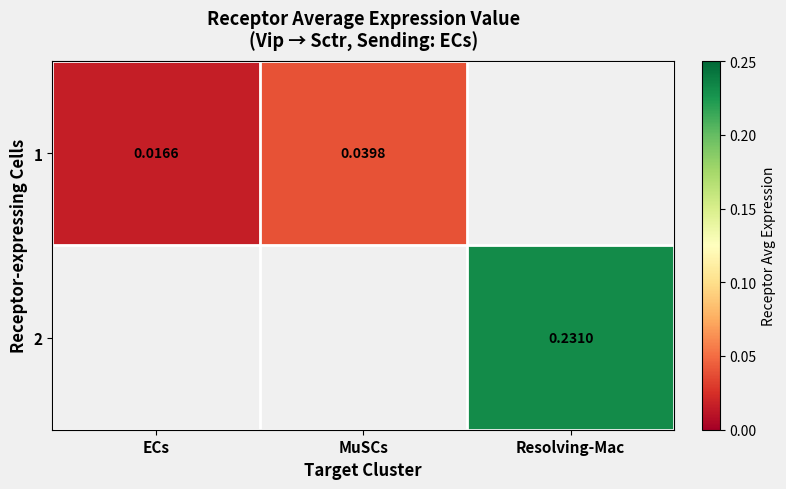

Is the value of 1 at ECs greater than the value of 2 at Resolving-Mac?

No